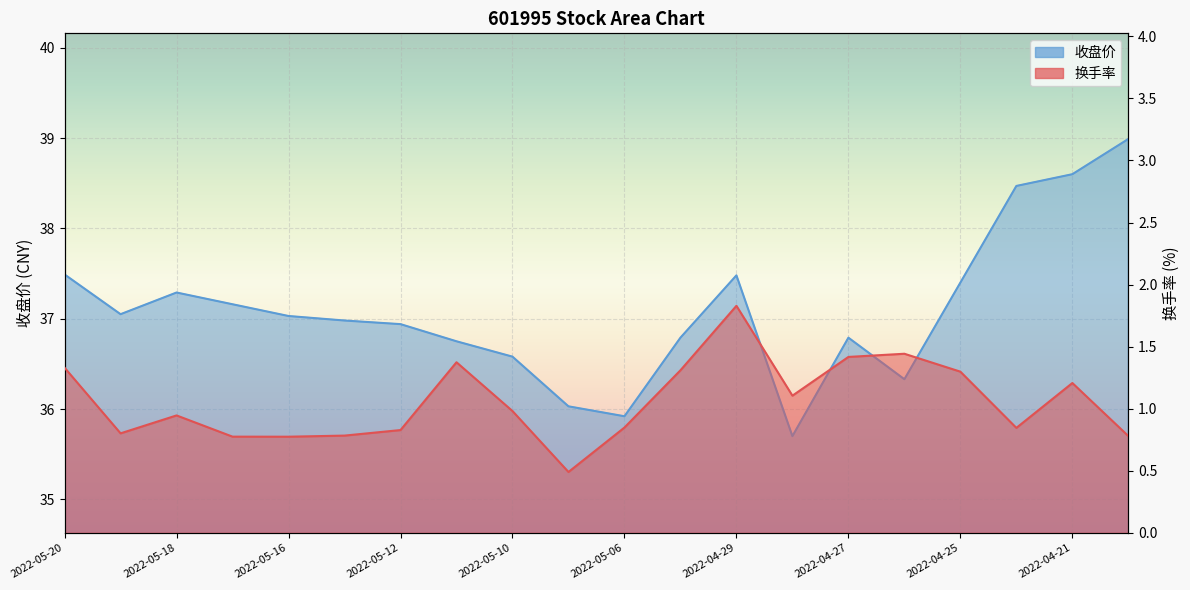

At how many categories does at least one series exceed 30?

20